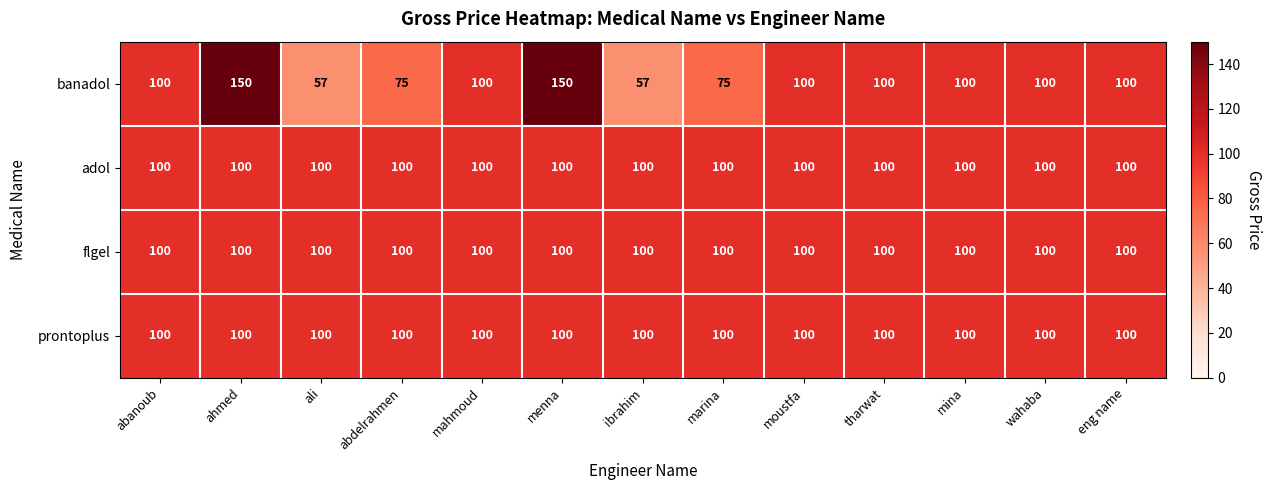

What is the sum of the prontoplus values at marina and abdelrahmen?

200